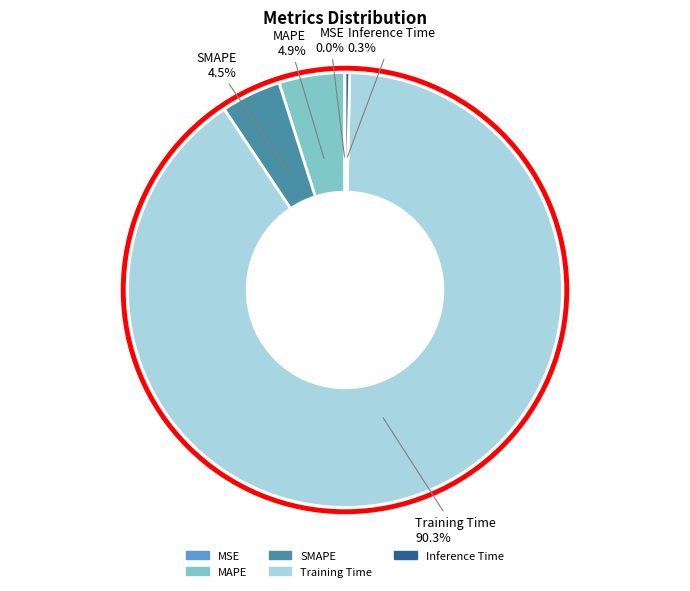

Is Training Time the majority of the pie?

Yes